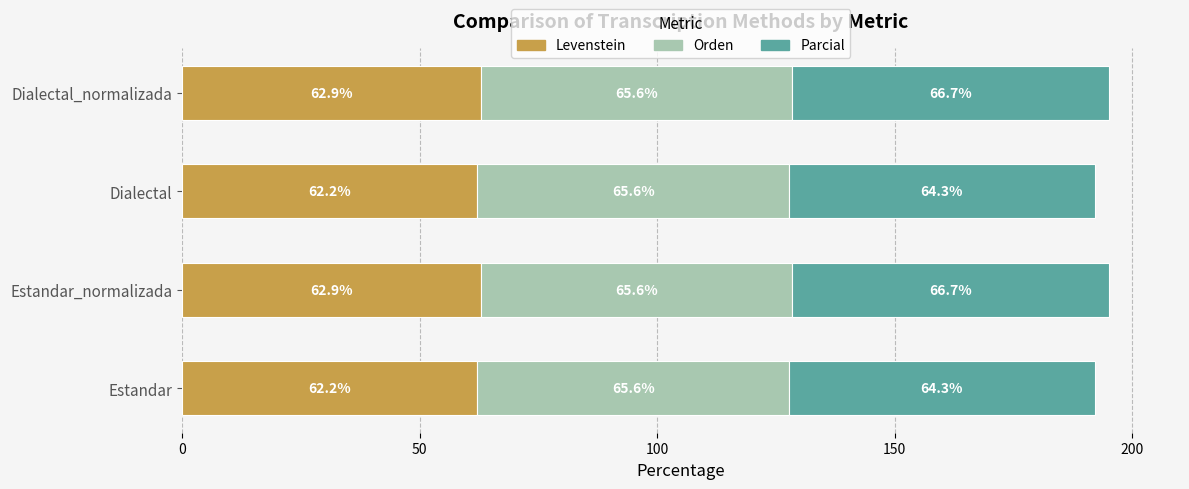

What is the highest value of the Levenstein series?

62.9